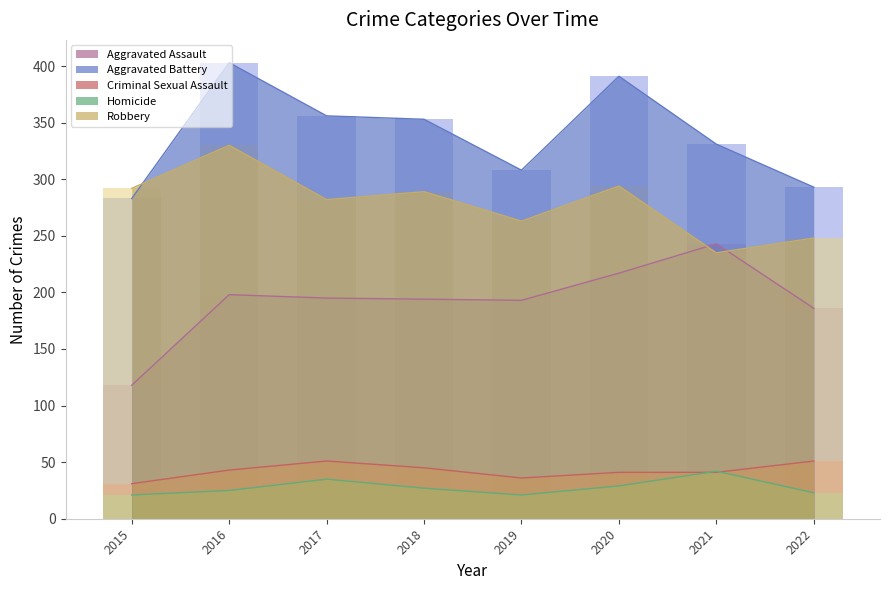

At 2020, list the series in order from smallest to largest.

Homicide, Criminal Sexual Assault, Aggravated Assault, Robbery, Aggravated Battery